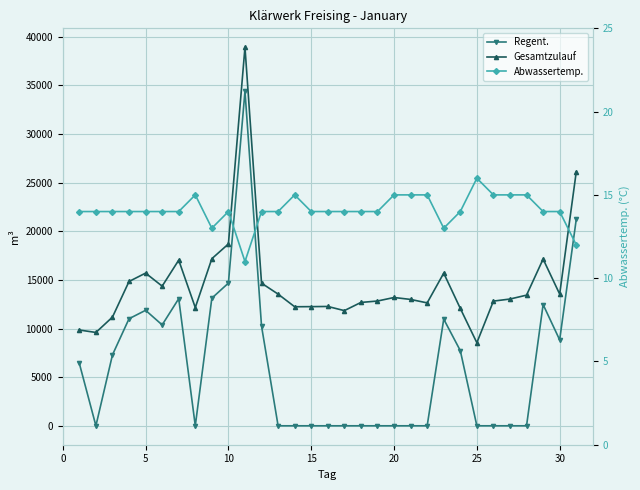

What is the value of the Regent. point at the 10th from the left?

14670